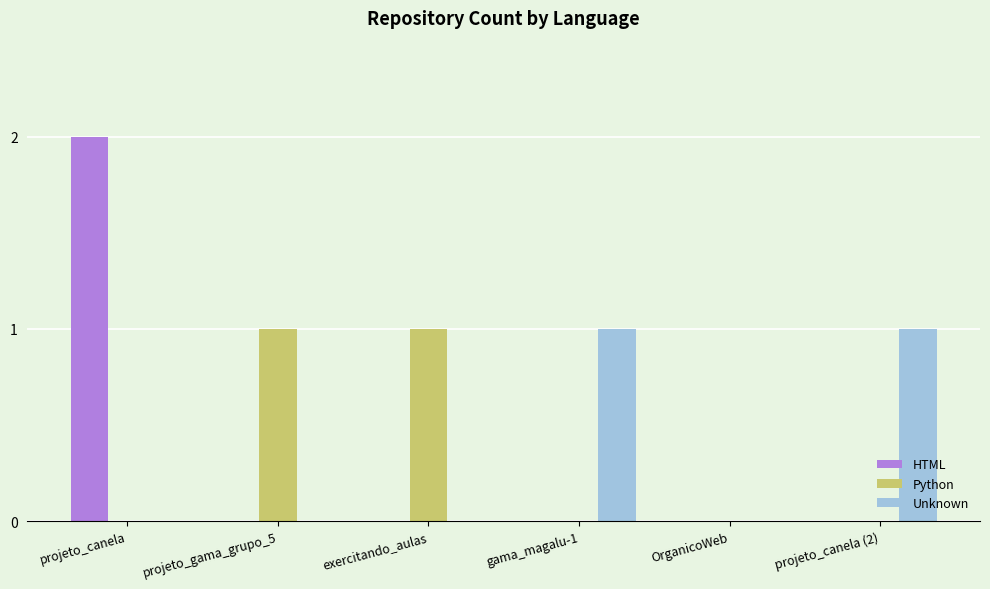

What is the maximum value for Python?

1